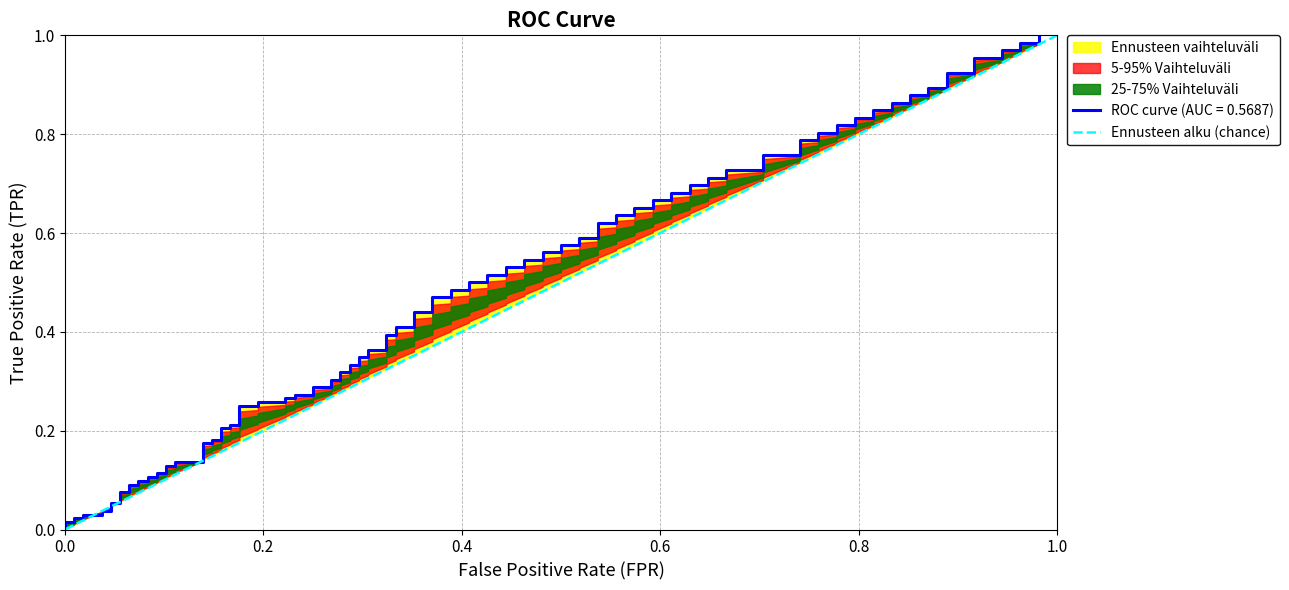

Which has a higher value, 0.0 or 0.2?

0.2